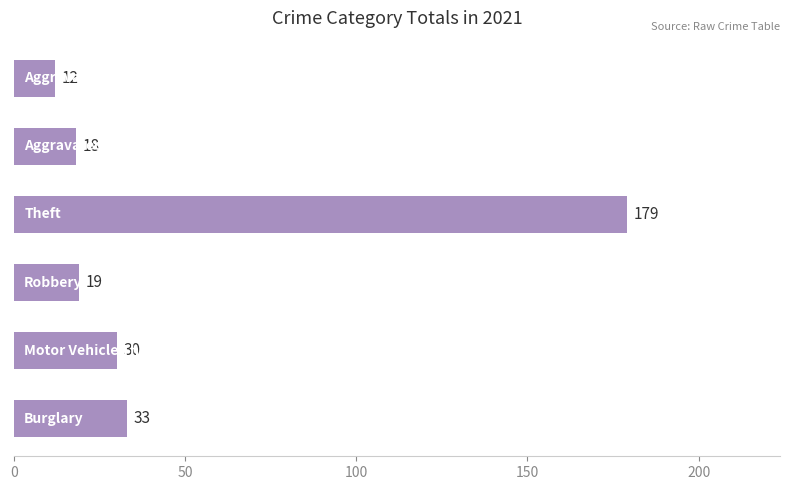

What is the minimum value shown in the chart?

12